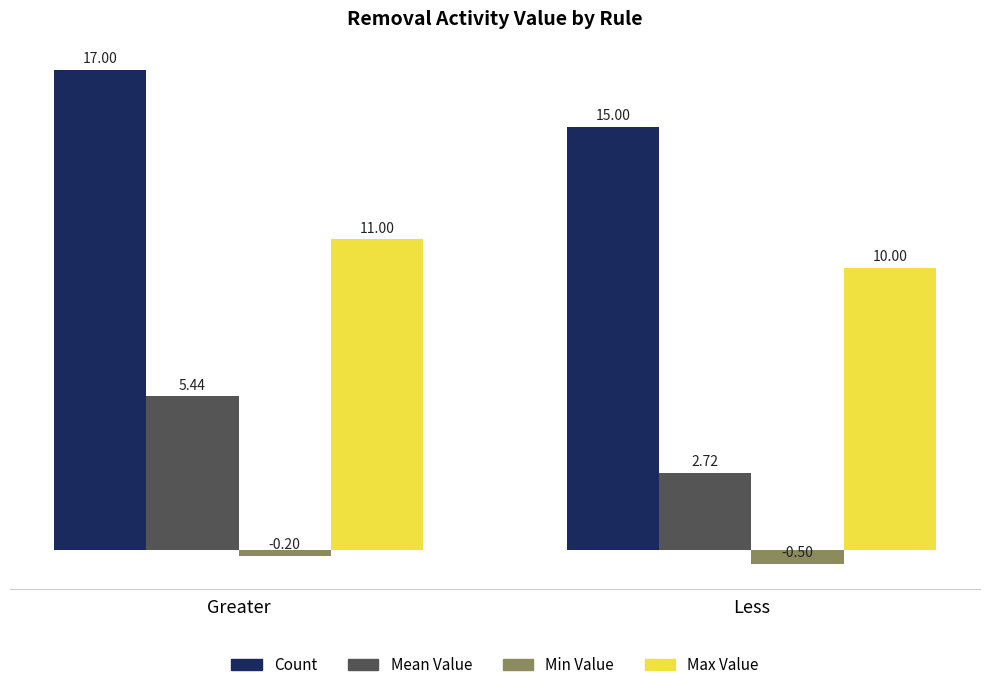

Where does the Mean Value series first go above 5?

Greater